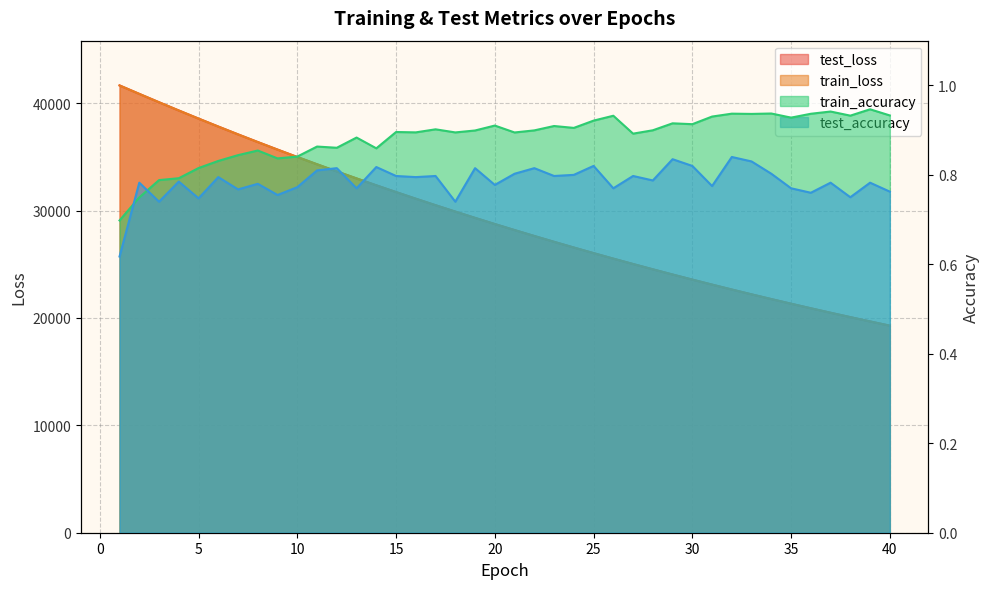

The test_accuracy series shows 0.5 at 17. True or false?

False